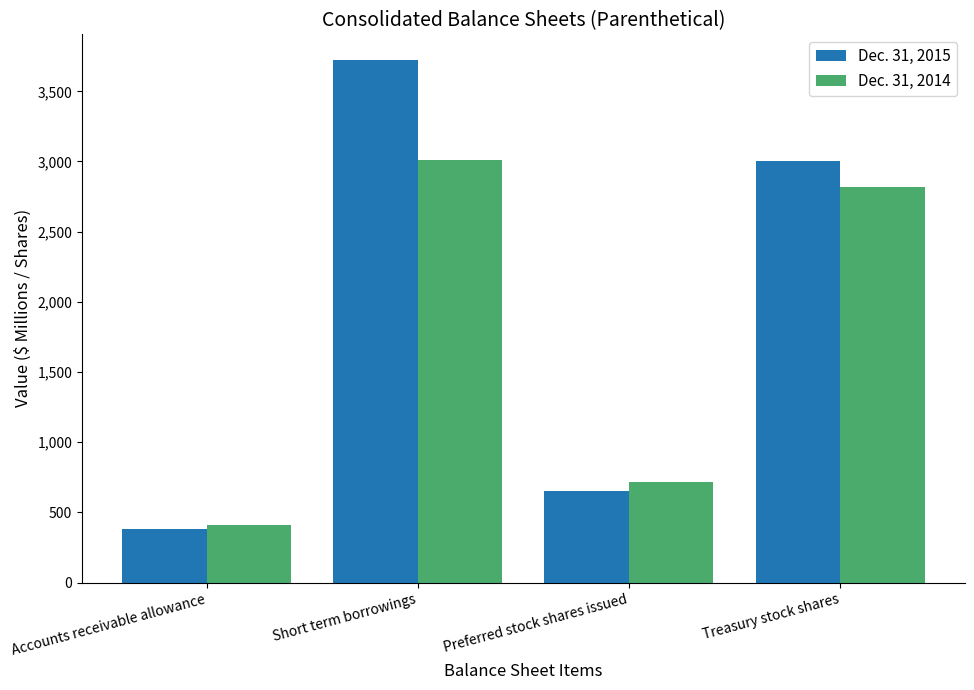

What is the label of the 3rd bar from the right?

Short term borrowings